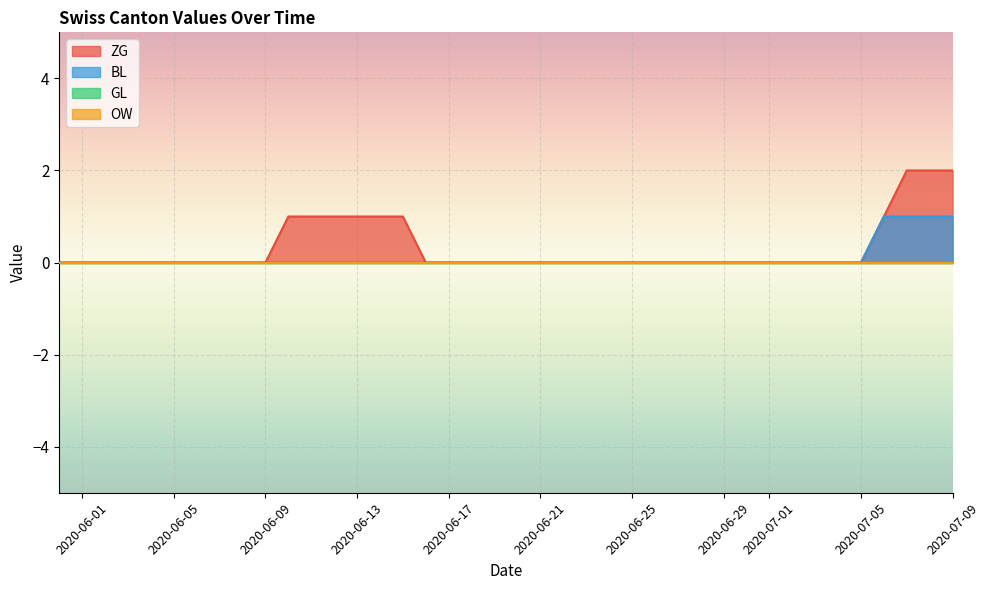

Which category has the lowest value in the BL series?

2020-05-31